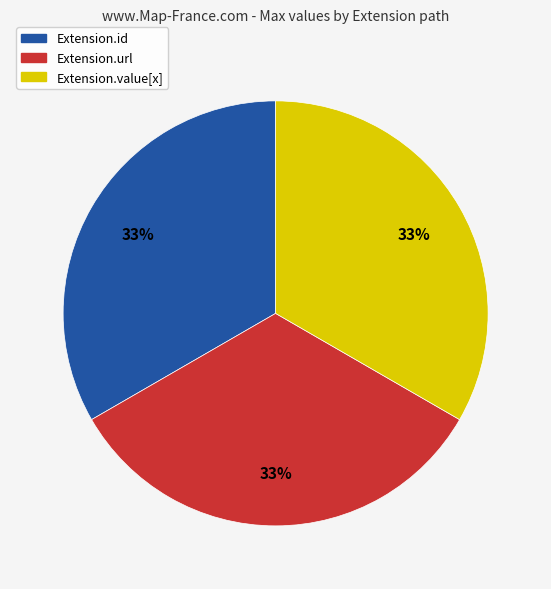

To the nearest percent, what is the difference between the largest and smallest slice percentages?

0%